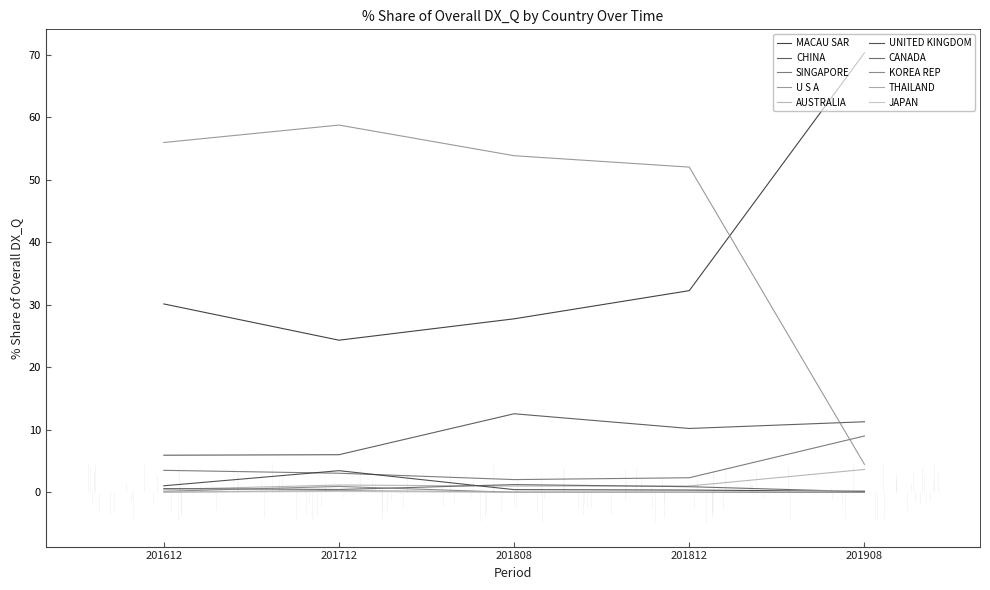

The 201612_% Share series shows 1.1 at UNITED KINGDOM. True or false?

True